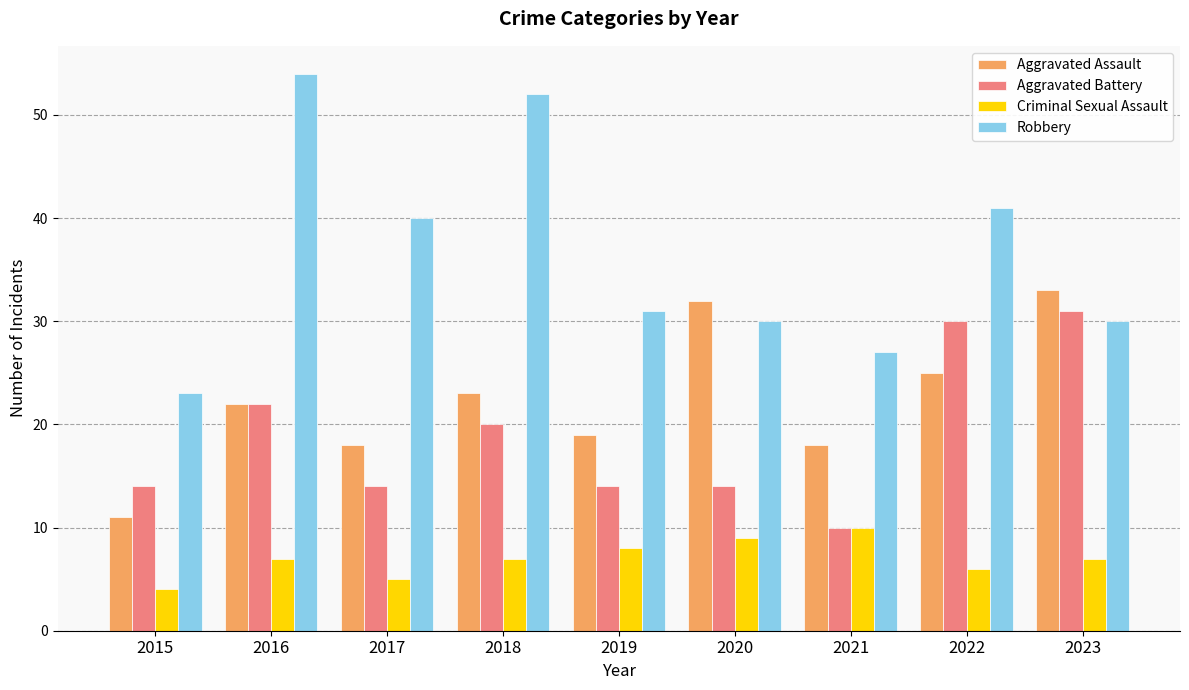

Reading left to right, extract all data points from this chart.

Aggravated Assault: 2015=11	2016=22	2017=18	2018=23	2019=19	2020=32	2021=18	2022=25	2023=33
Aggravated Battery: 2015=14	2016=22	2017=14	2018=20	2019=14	2020=14	2021=10	2022=30	2023=31
Criminal Sexual Assault: 2015=4	2016=7	2017=5	2018=7	2019=8	2020=9	2021=10	2022=6	2023=7
Robbery: 2015=23	2016=54	2017=40	2018=52	2019=31	2020=30	2021=27	2022=41	2023=30